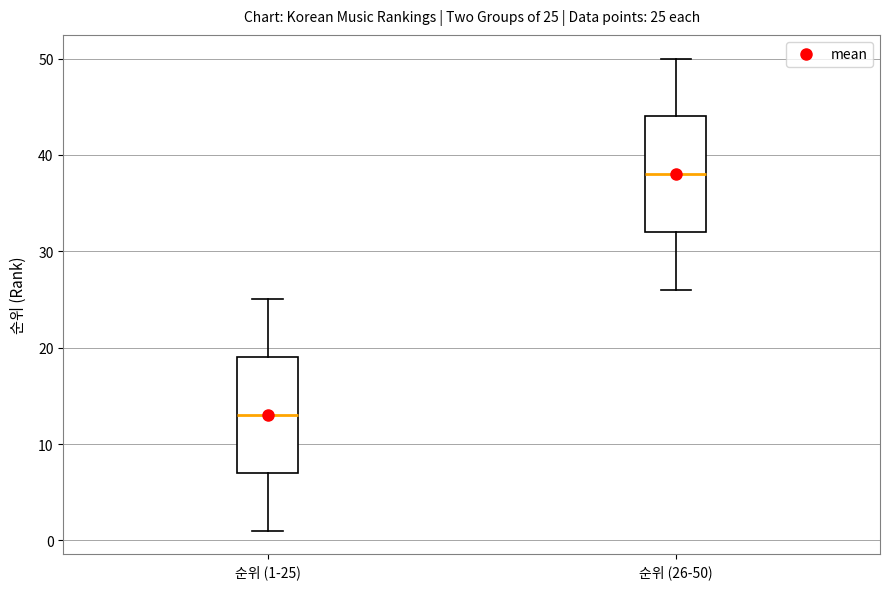

Which box's median line is the lowest?

순위 (1-25)